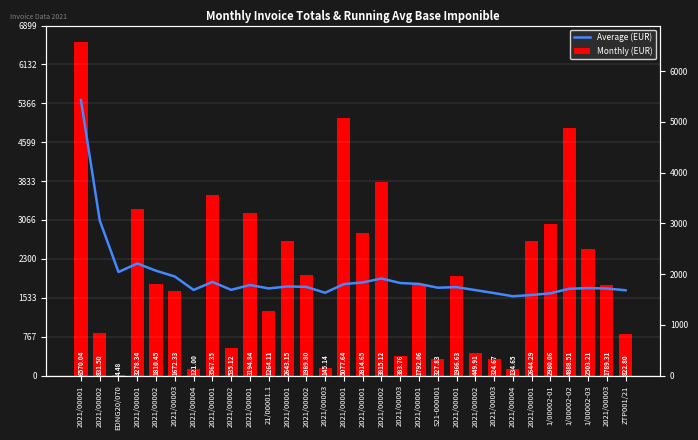

Between 2021/00002 and 2021/00003, which is larger?

2021/00002